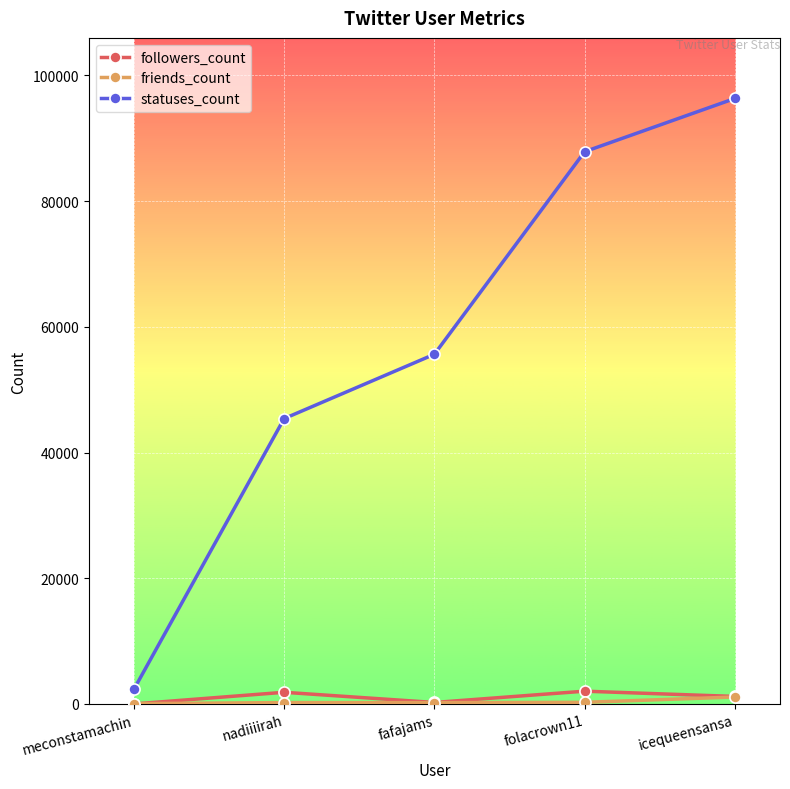

What is the difference between the statuses_count values at icequeensansa and nadiiiirah?

50925